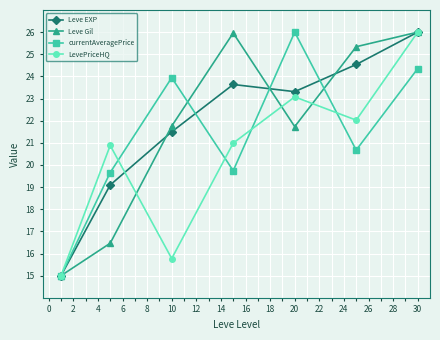

True or false: currentAveragePrice has more than 0 interior local peaks.

True